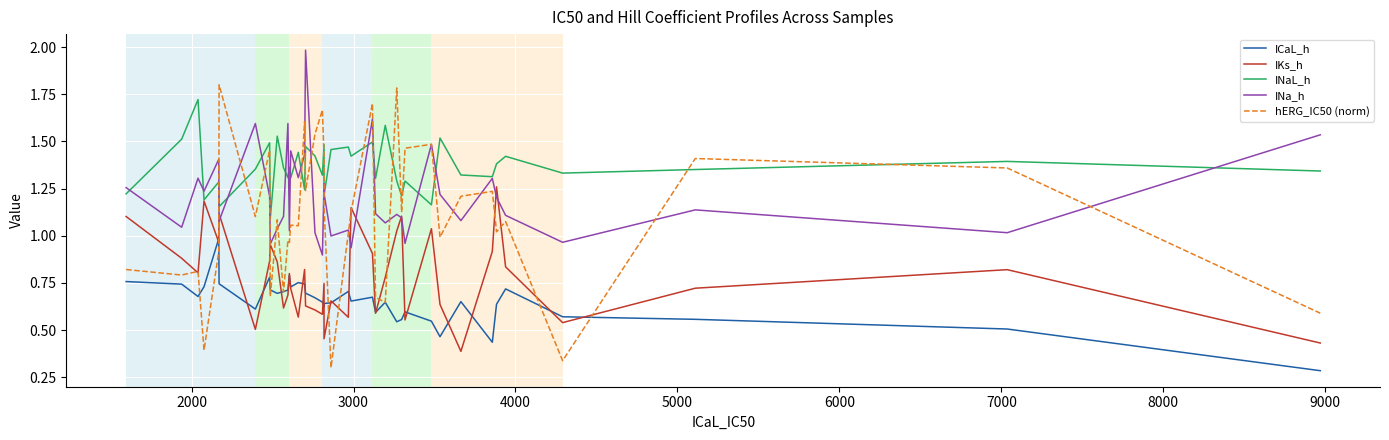

What is the average value of the INaL_h series?

1.4